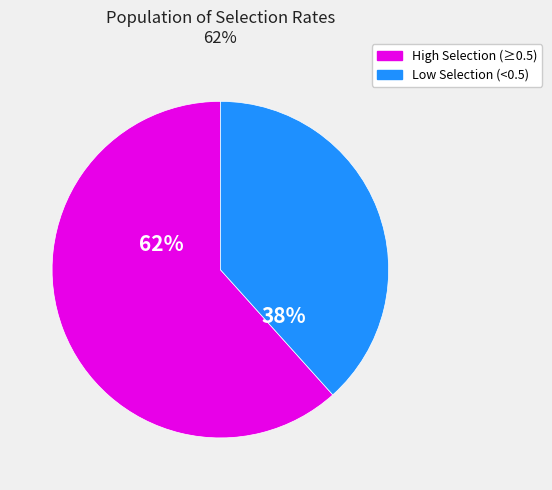

Rank the categories by value from lowest to highest.

Low Selection (<0.5), High Selection (≥0.5)